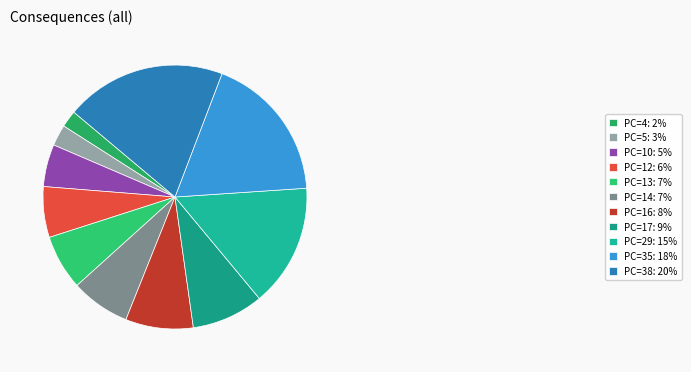

What percentage is NOT represented by PC=17?

91.2%